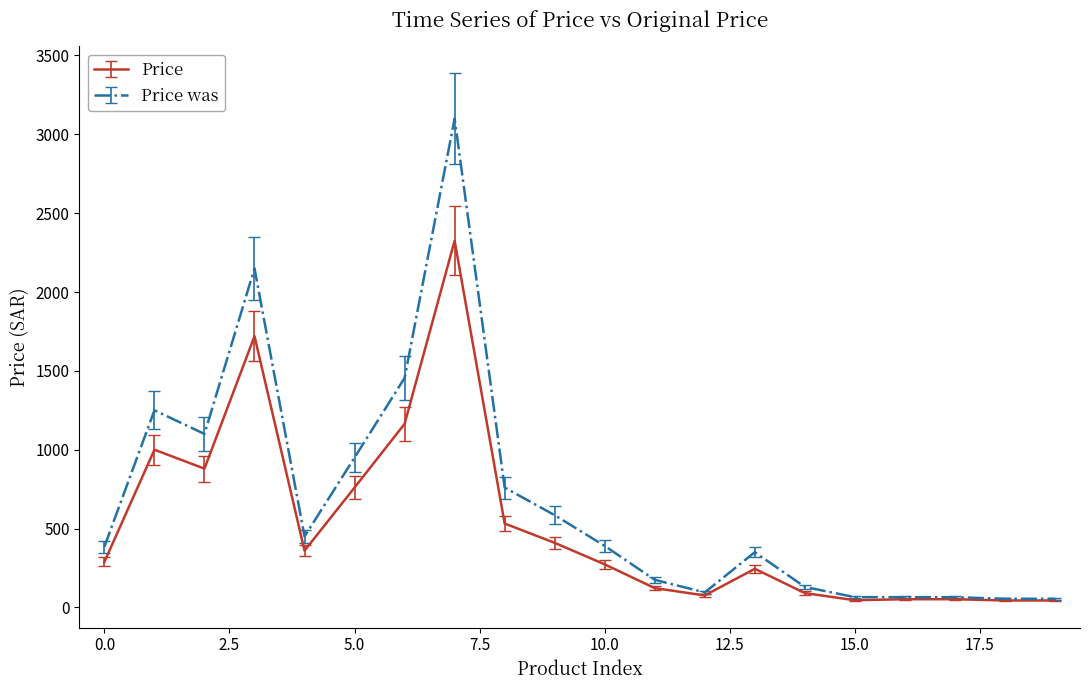

Which series has the largest total across all categories?

Price was